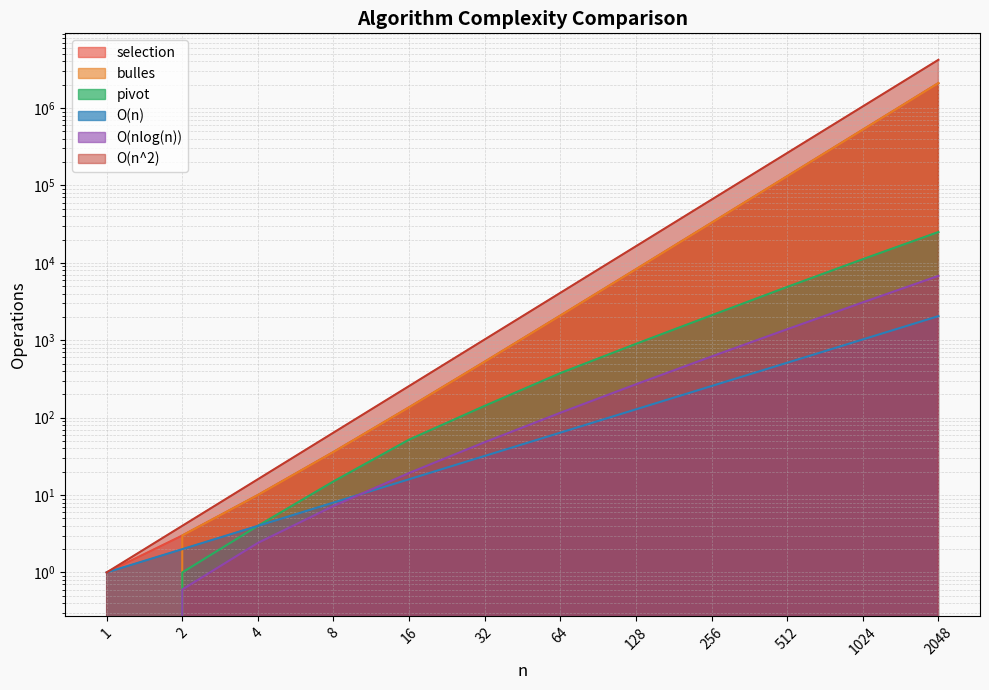

What are all the series names shown in the legend?

selection, bulles, pivot, O(n), O(nlog(n)), O(n^2)